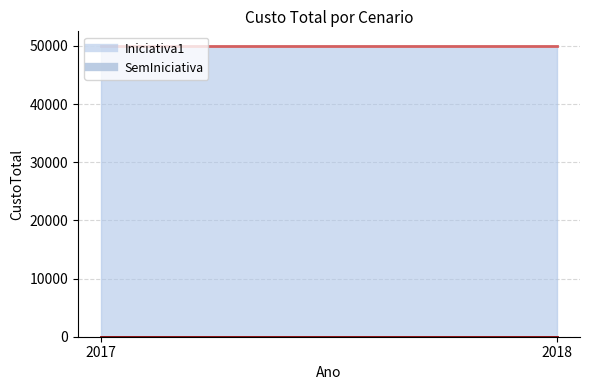

How many lines are shown in the chart?

2